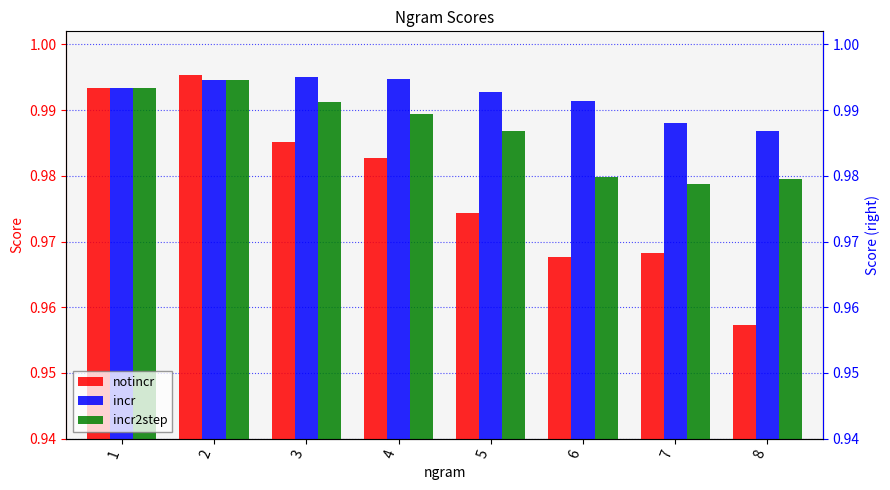

At how many categories does at least one series exceed 0?

8